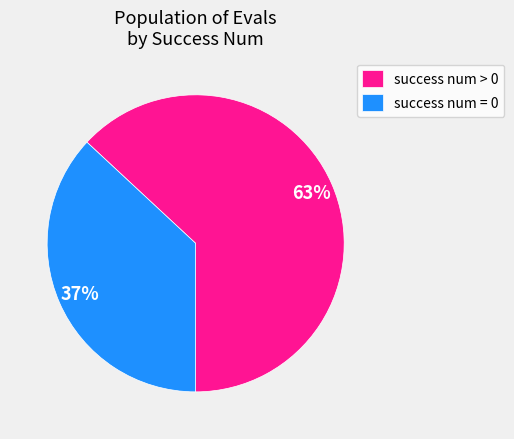

Which has a higher value, success num = 0 or success num > 0?

success num > 0